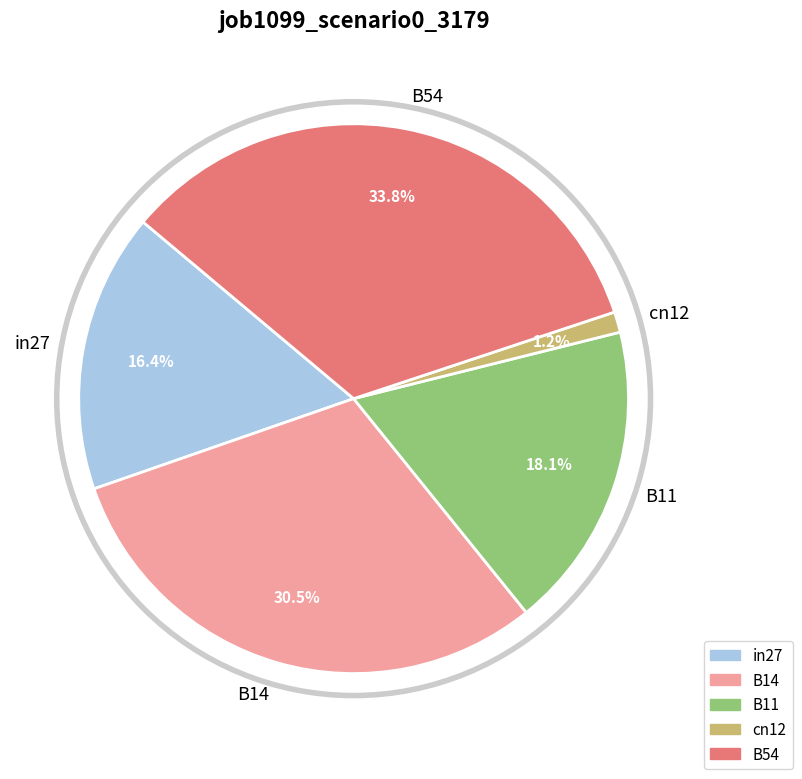

What is the largest slice in the pie chart?

B54